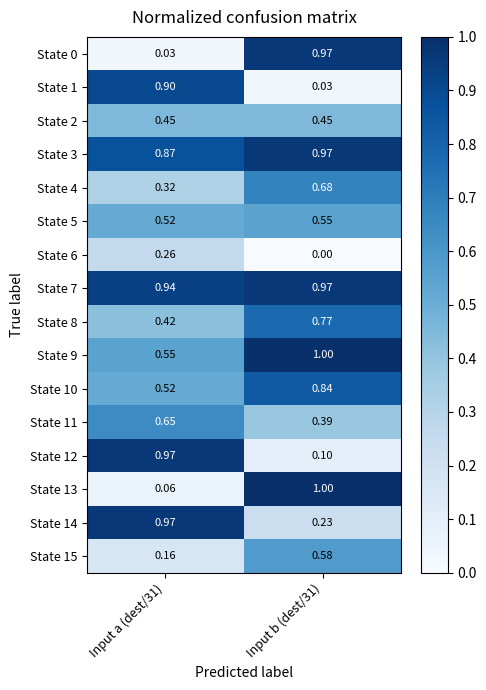

Is the value of State 2 at Input a (dest/31) greater than the value of State 12 at Input a (dest/31)?

No